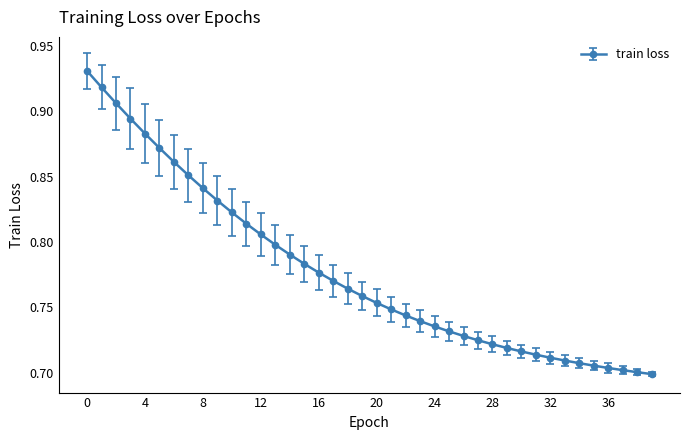

How many values are between 0 and 1?

40